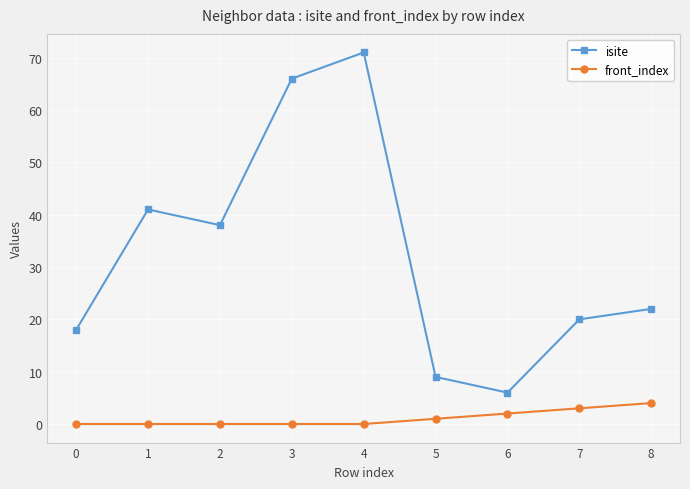

Where is the first local maximum for isite?

1